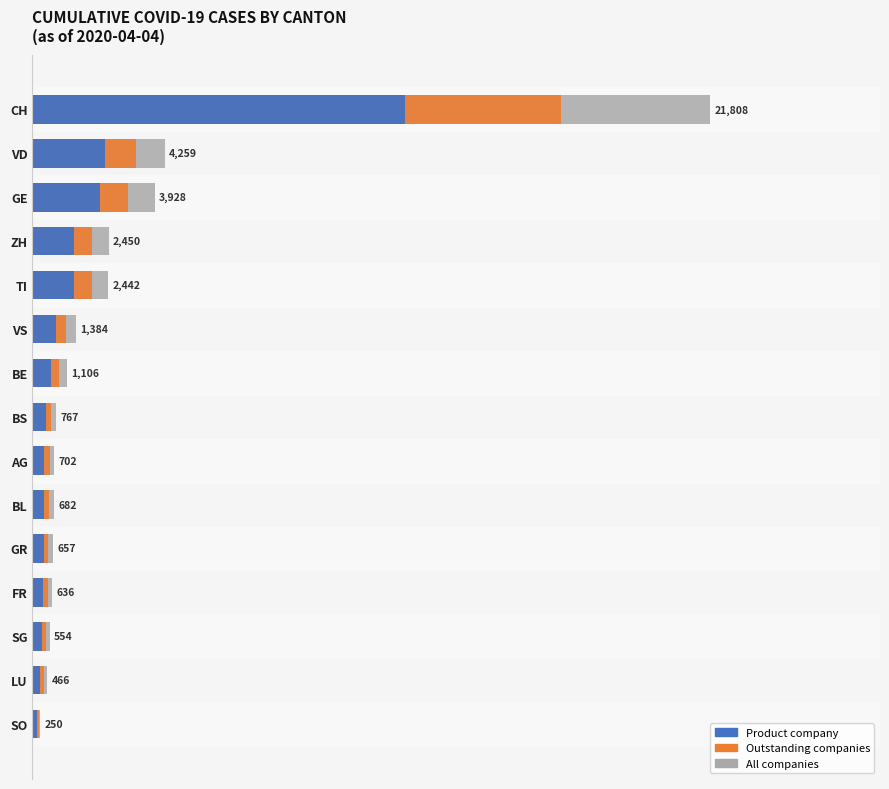

The value of Product company at VD is 13426.6. True or false?

True